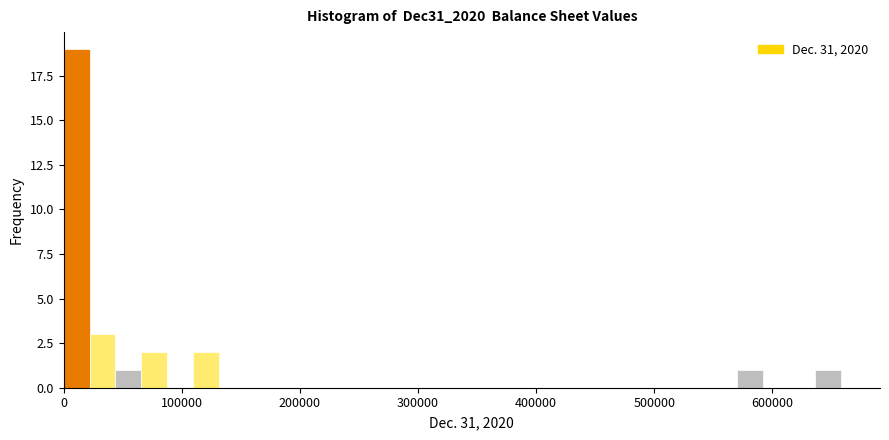

Around what value on the x-axis is the tallest bar? Give the approximate position of its centre, as read against the axis.

10000